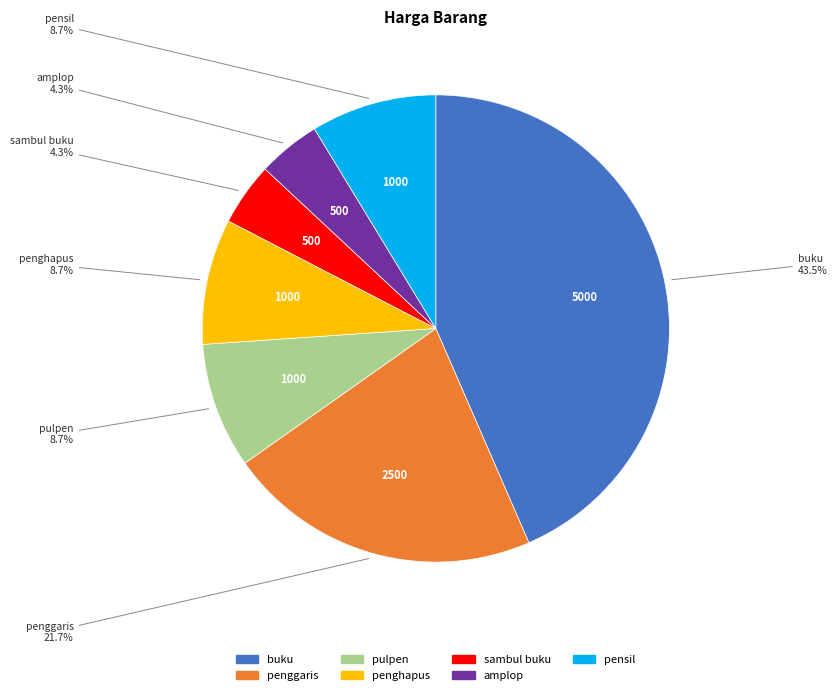

Between penghapus and sambul buku, which is larger?

penghapus